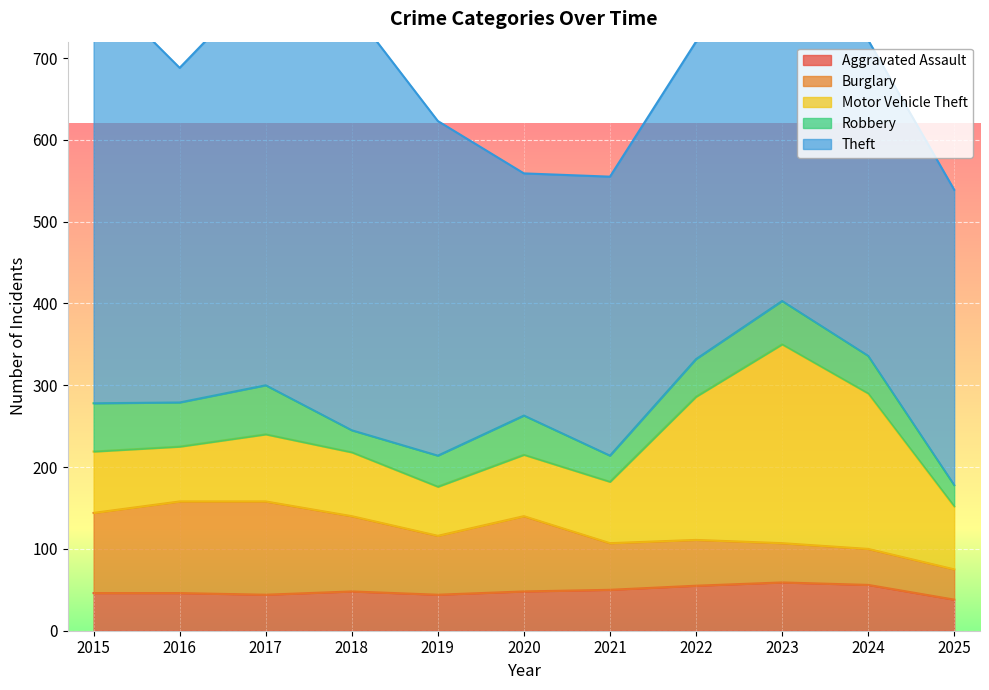

How many lines are shown in the chart?

5